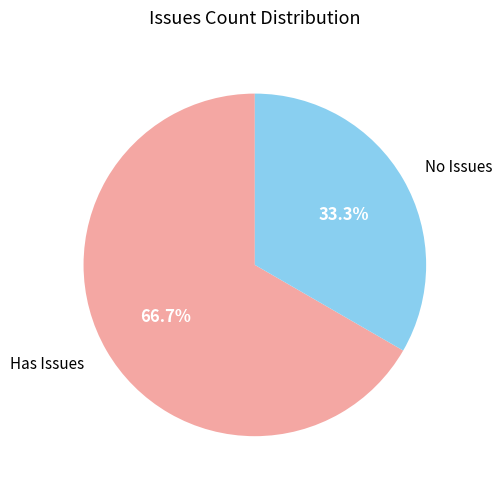

Count the number of slices in the pie.

2